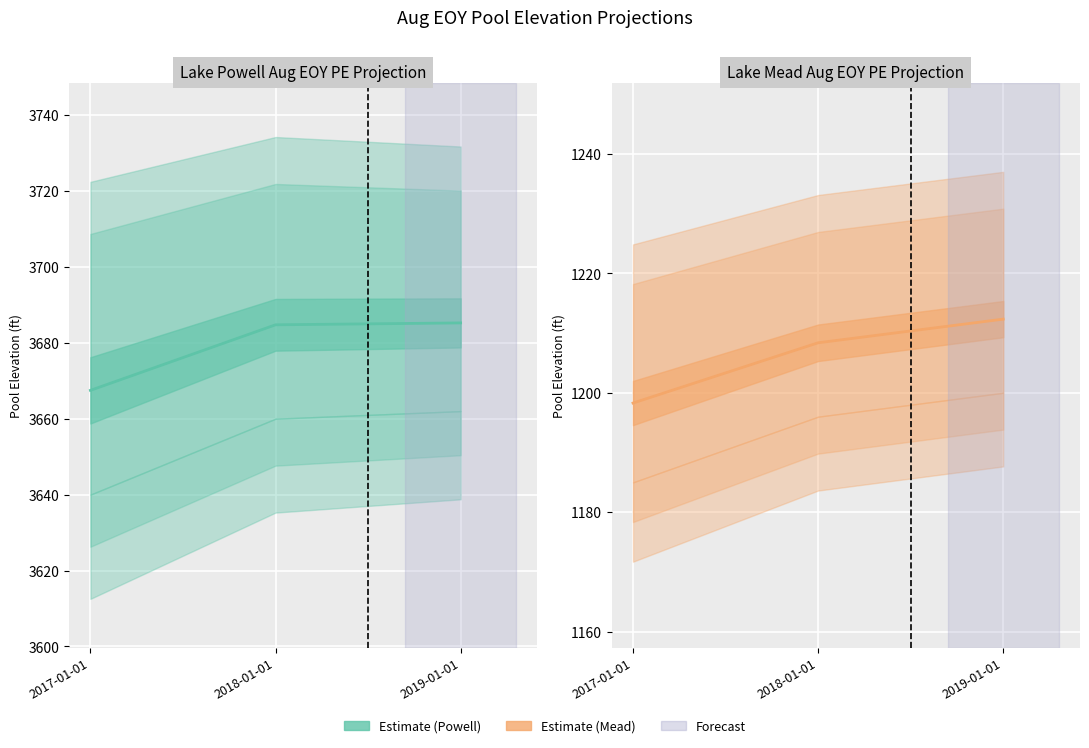

What is the label of the 2nd point from the right?

2018-01-01